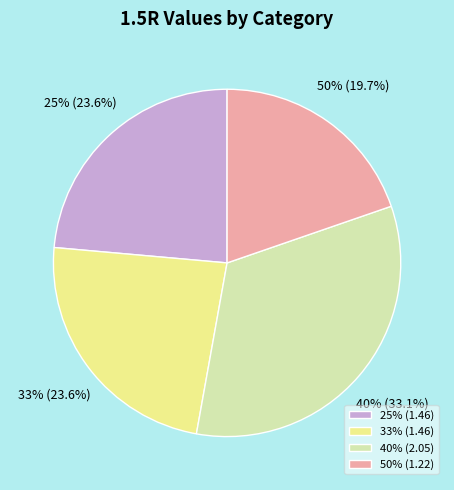

Which has a higher value, 40% or 33%?

40%